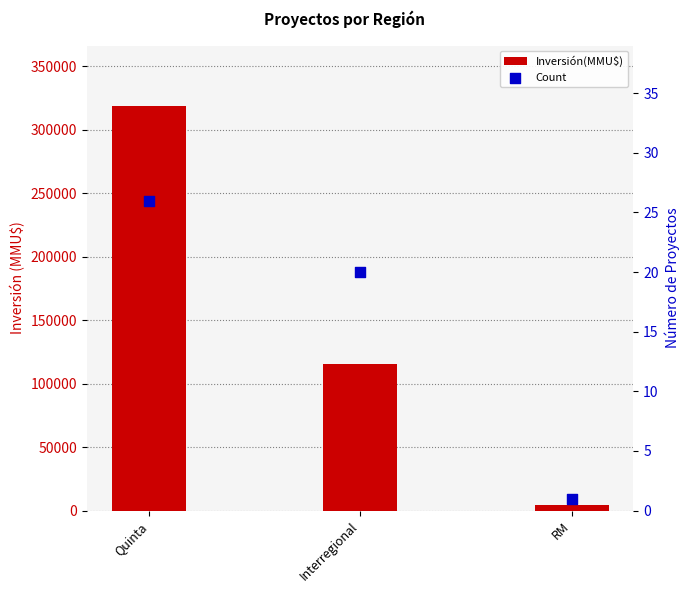

Is the value of Inversión(MMU$) at Interregional greater than the value of Count at Interregional?

Yes